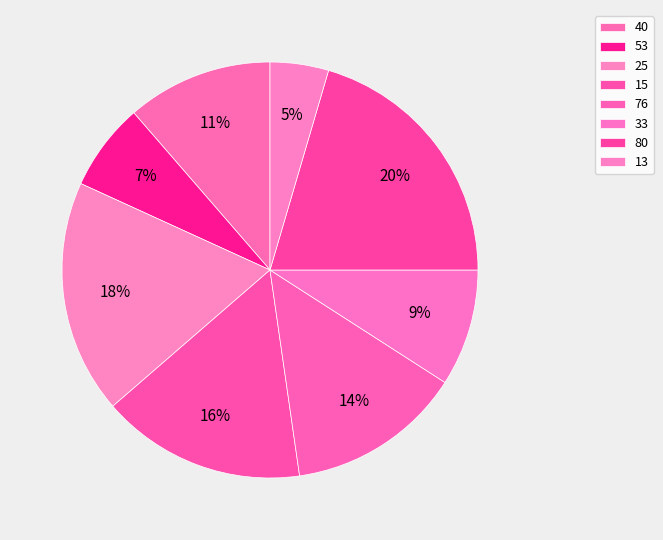

Rank the categories by value from lowest to highest.

13, 53, 33, 40, 76, 15, 25, 80